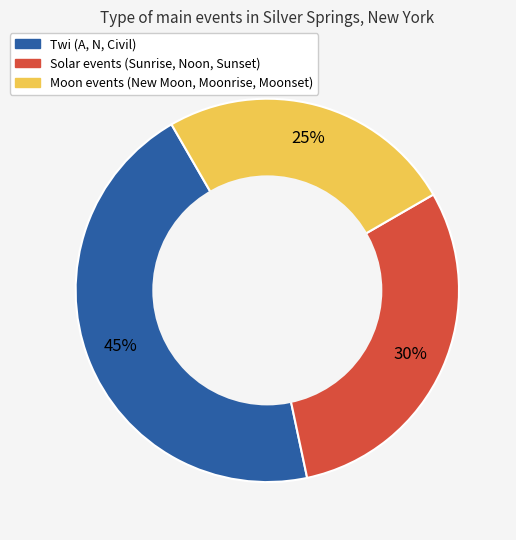

Count the number of slices in the pie.

3